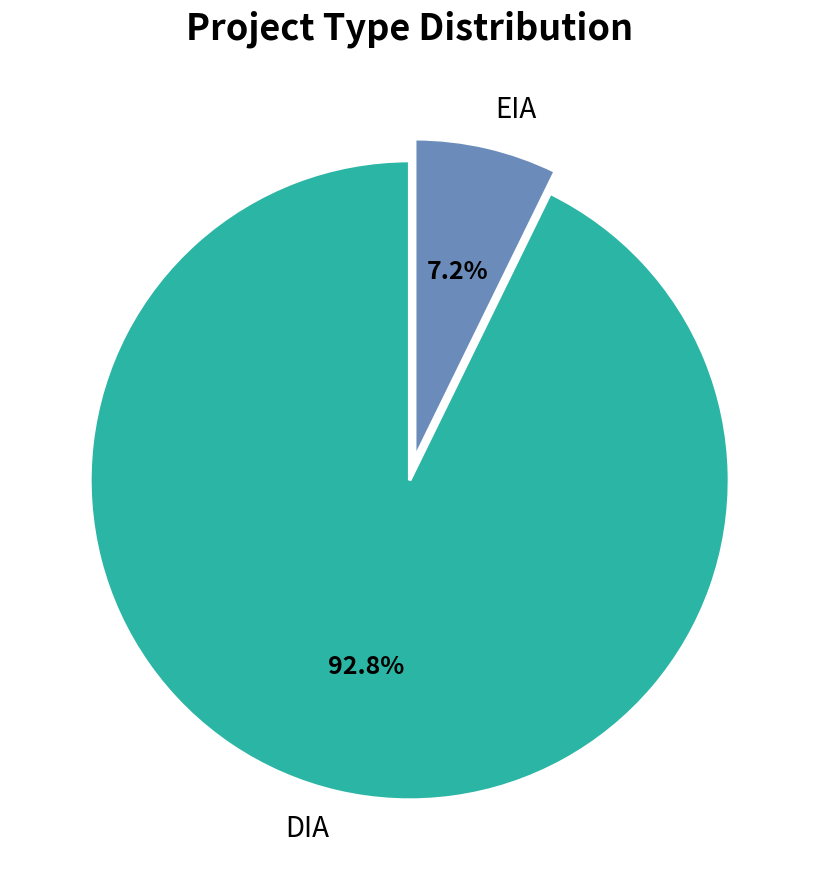

What percentage is the EIA slice, to the nearest percent?

7%